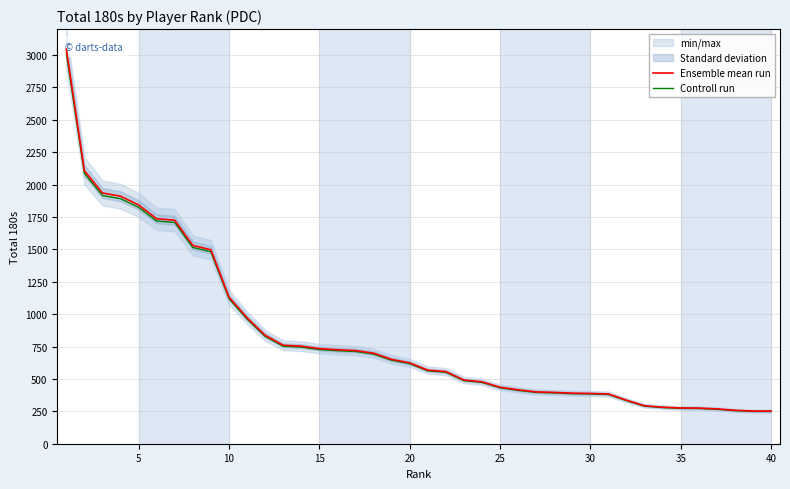

How many values in the Ensemble mean run series exceed 624?

19